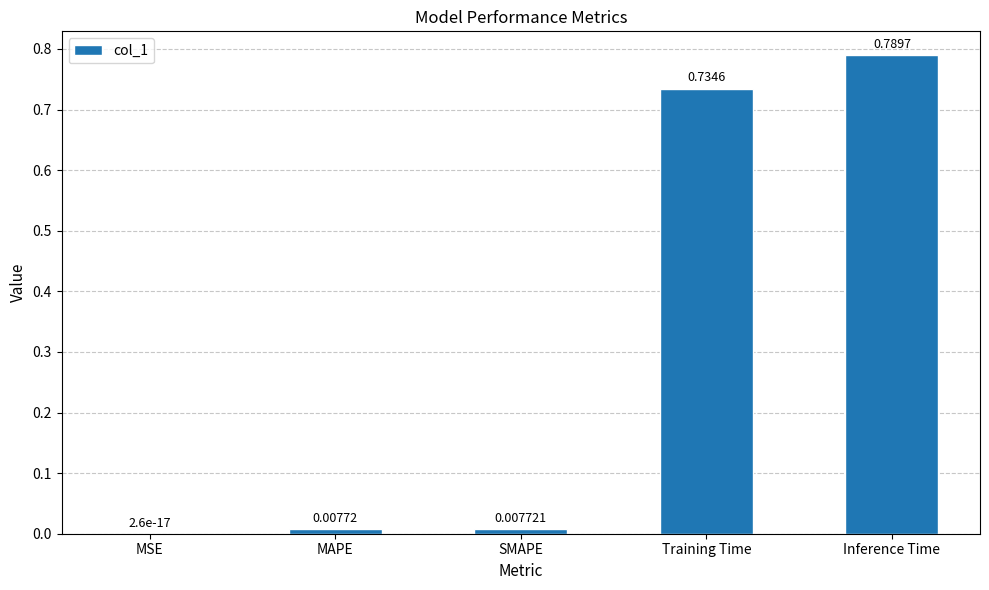

How many data points does each series have?

5